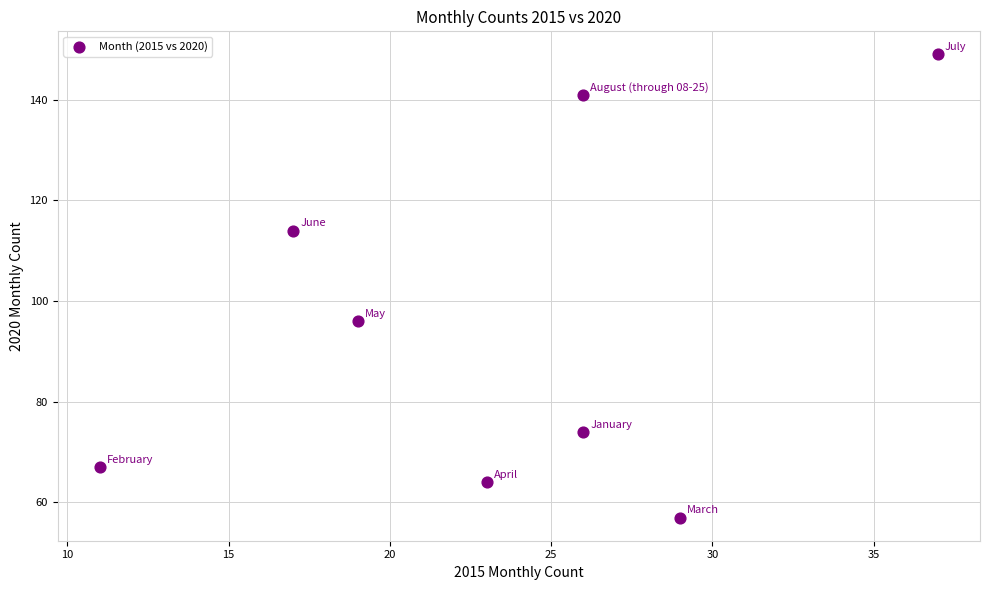

What Y value in the scatter plot is closest to 103?

96